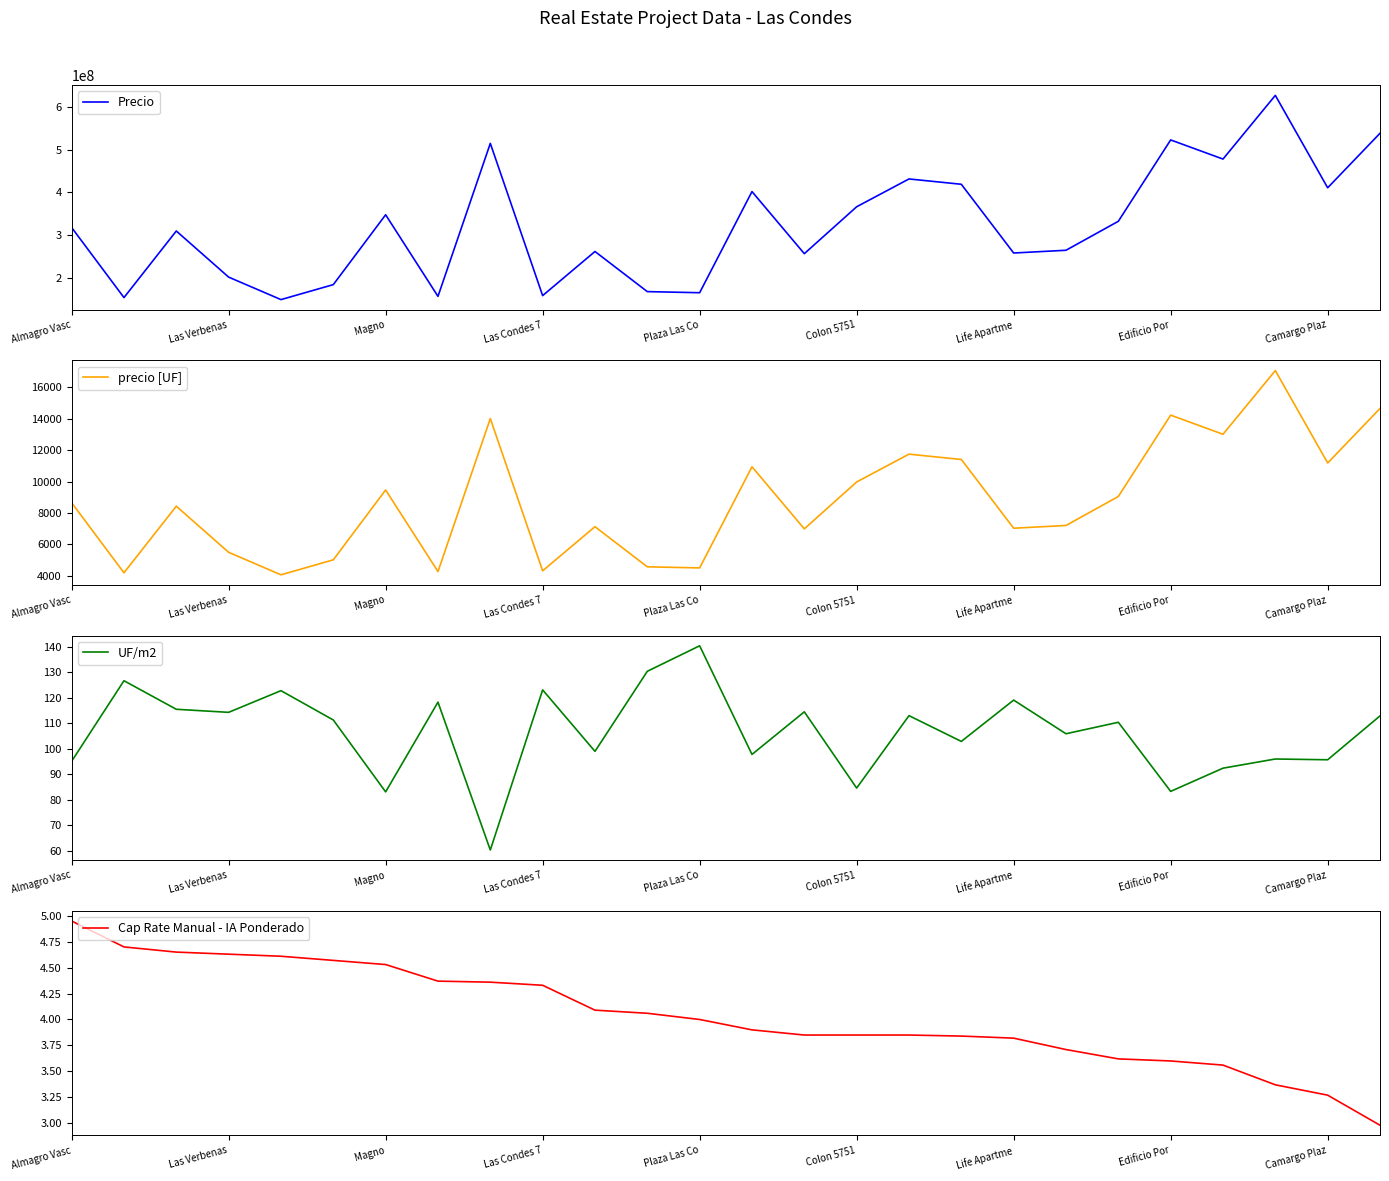

What is the lowest value of the Precio series?

148695565